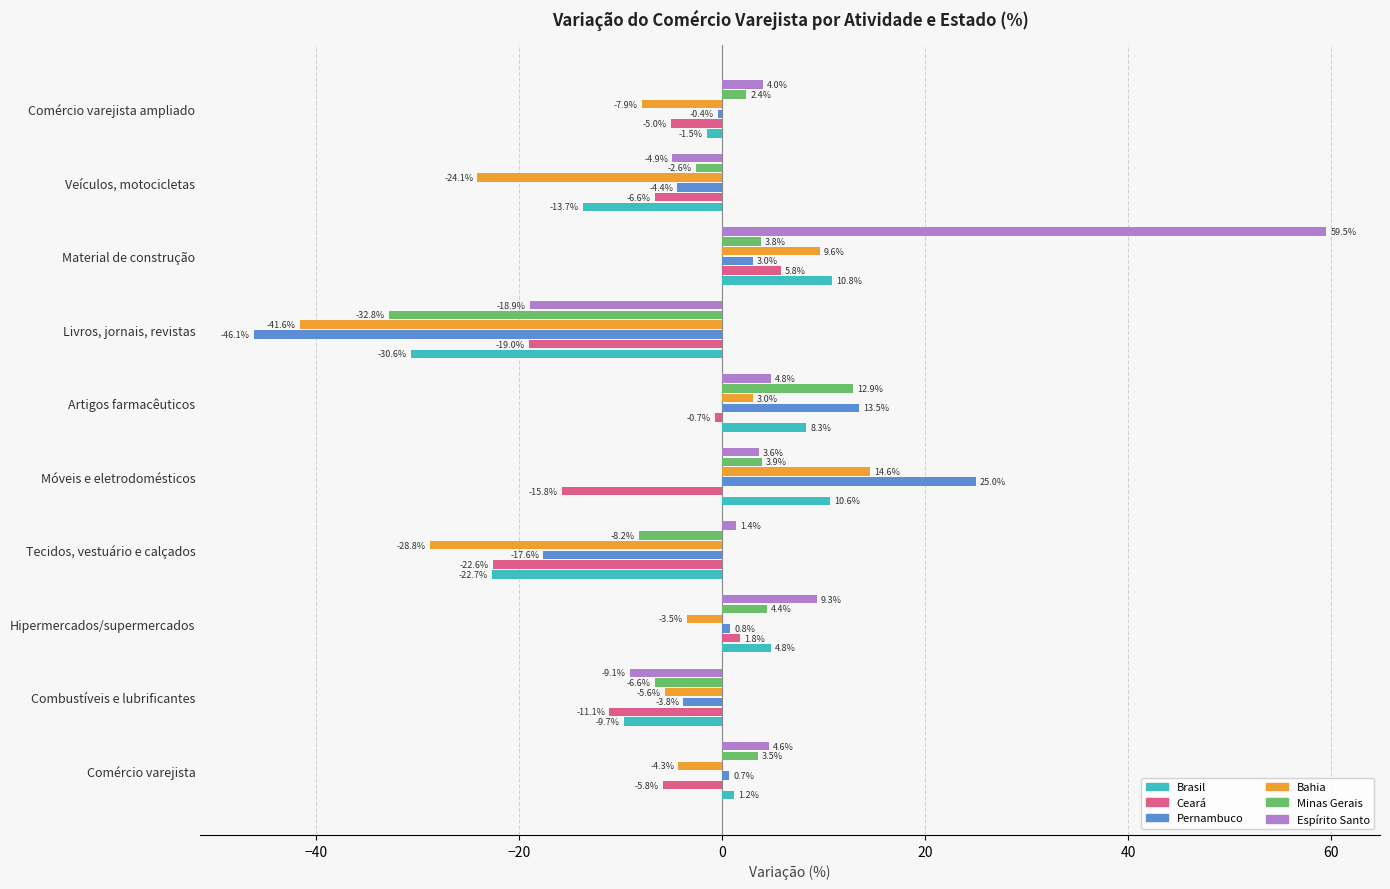

Between Tecidos, vestuário e calçados and Móveis e eletrodomésticos, which series saw the biggest shift?

Bahia